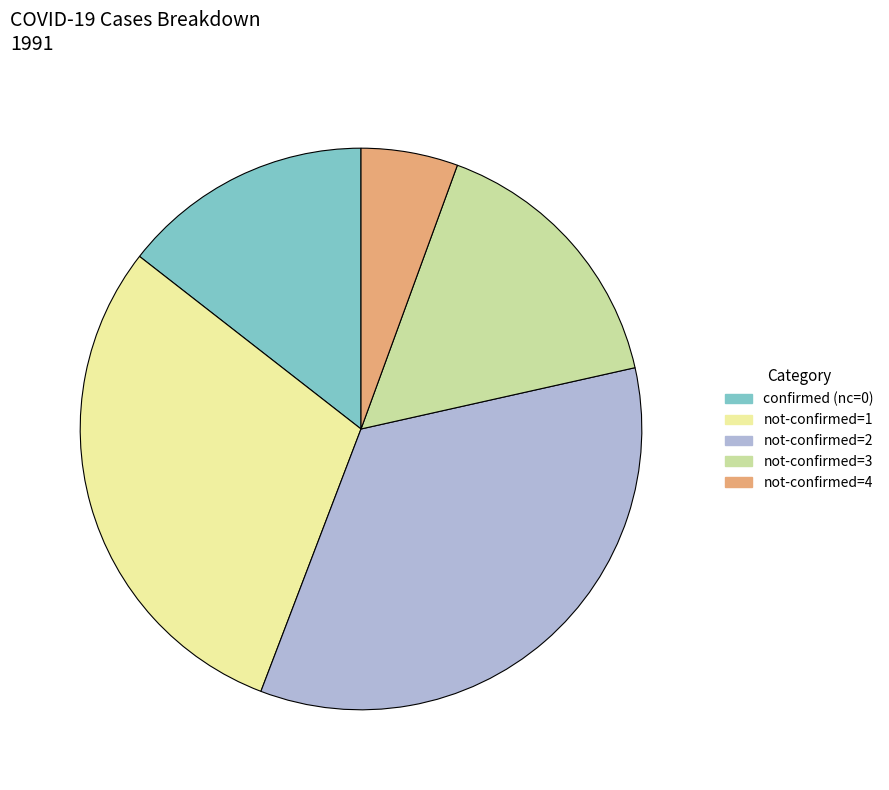

Is not-confirmed=4 the majority of the pie?

No